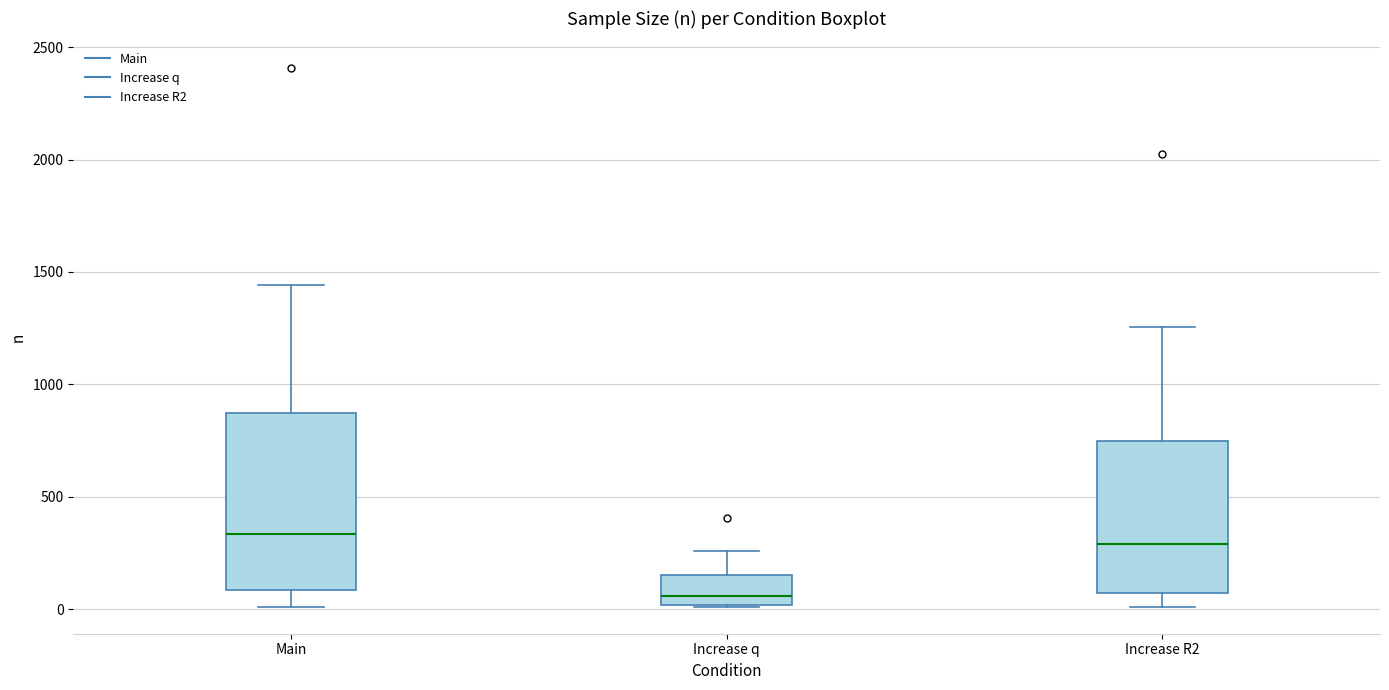

Reading left to right, read every box against the y-axis: the position of its median line, the range the box covers, and the ends of its whiskers. The values are not printed on the chart, so give them approximately, as read against the axis.

Main: median 350, box 100 to 850, whiskers 0 to 1450
Increase q: median 50, box 0 to 150, whiskers 0 to 250
Increase R2: median 300, box 50 to 750, whiskers 0 to 1250